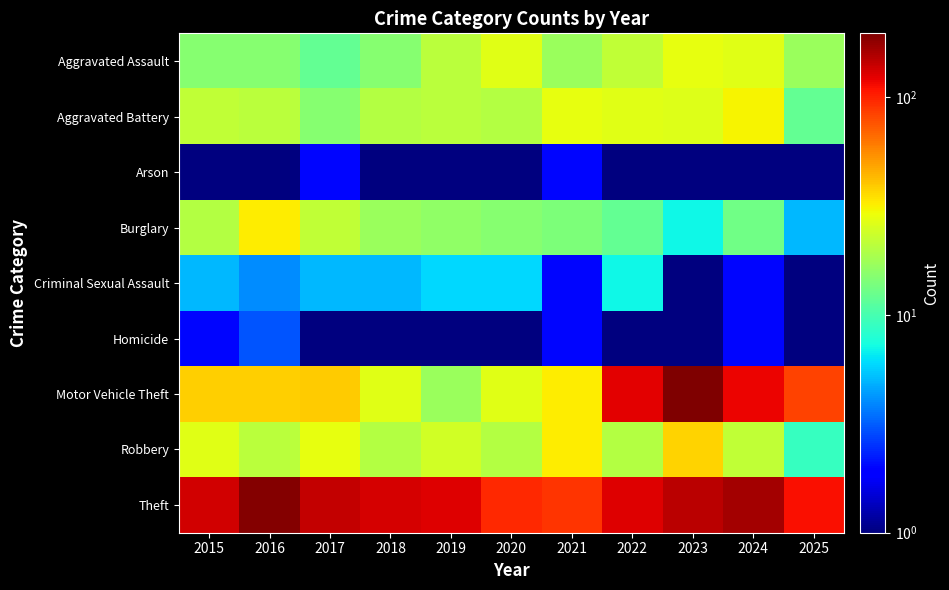

At how many categories does at least one series exceed 166?

2